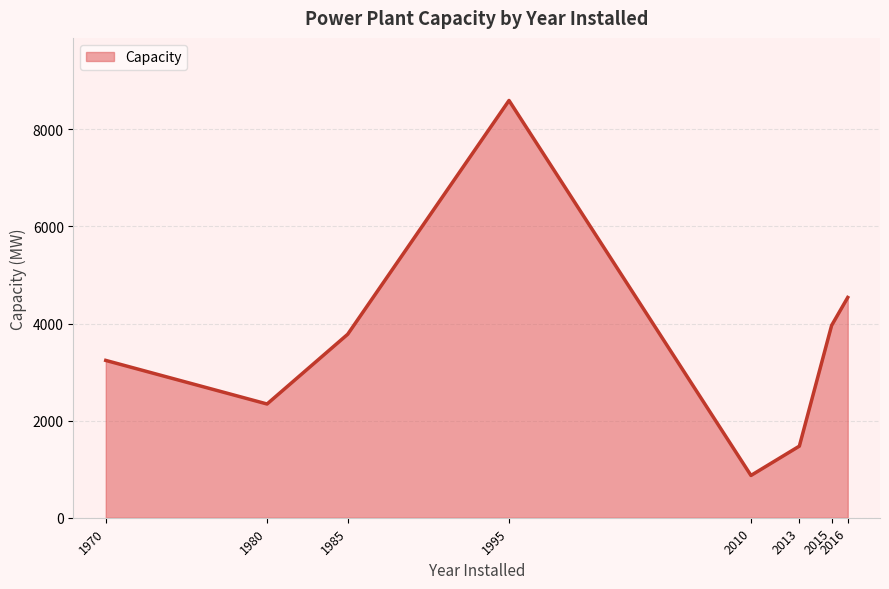

Which category has the lowest value across all series?

2010